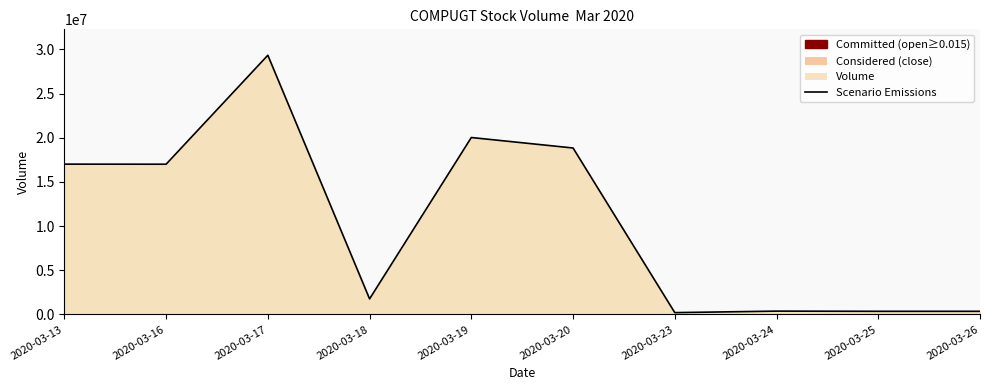

Rank the categories by value from lowest to highest.

2020-03-23, 2020-03-25, 2020-03-26, 2020-03-24, 2020-03-18, 2020-03-16, 2020-03-13, 2020-03-20, 2020-03-19, 2020-03-17